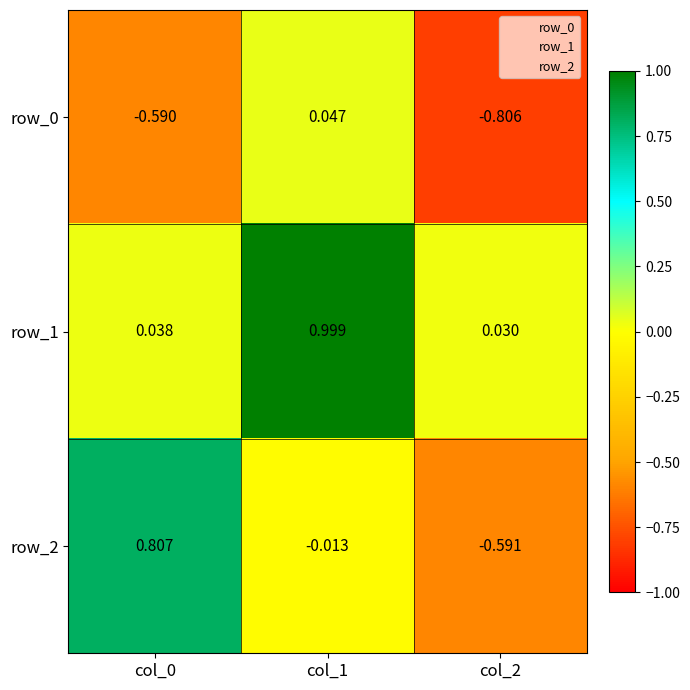

At how many categories does at least one series exceed 0?

3